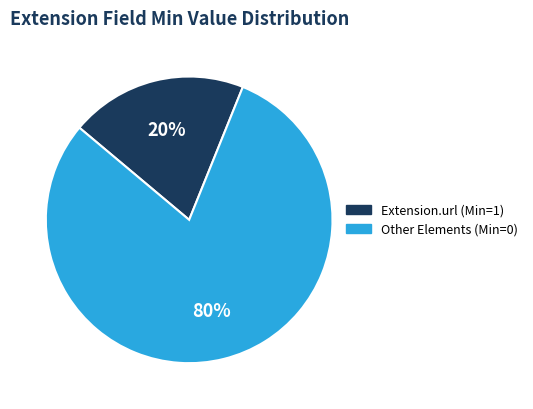

To the nearest percent, what is the difference between the largest and smallest slice percentages?

60%